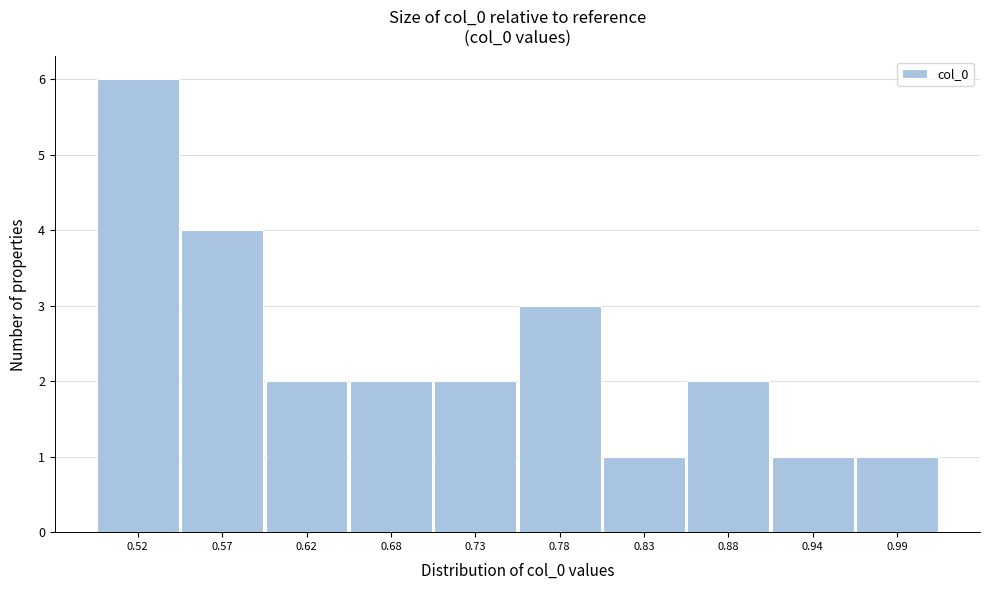

Reading left to right, extract all data points from this chart.

6	4	2	2	2	3	1	2	1	1